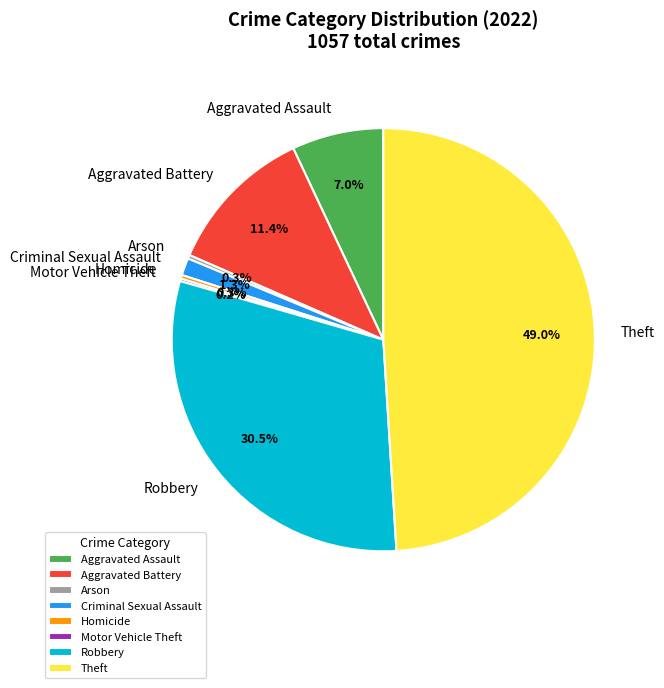

Between Theft and Aggravated Battery, which is larger?

Theft